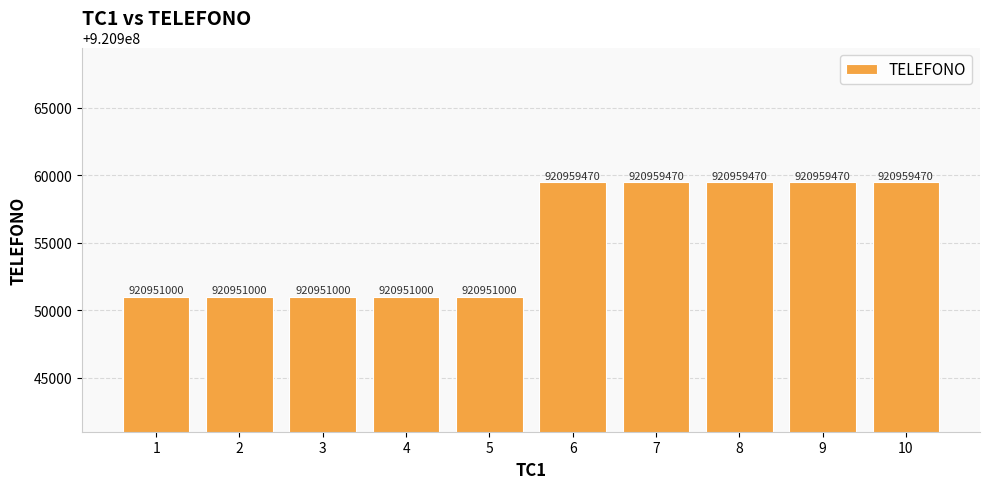

Is it true that the value at 2 is 417285632?

False